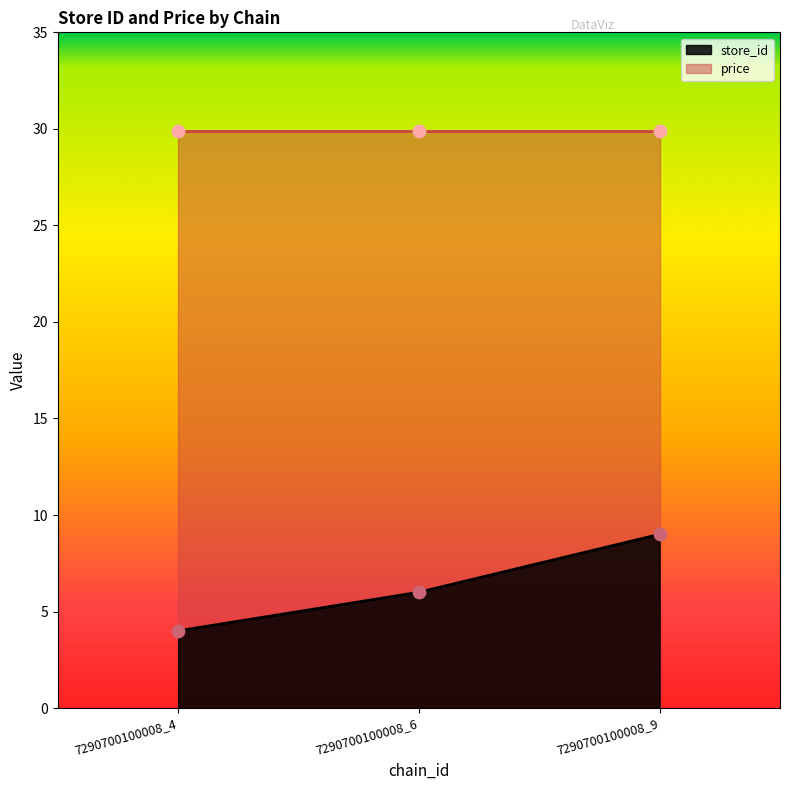

Between 7290700100008_9 and 7290700100008_6, which is larger?

7290700100008_9